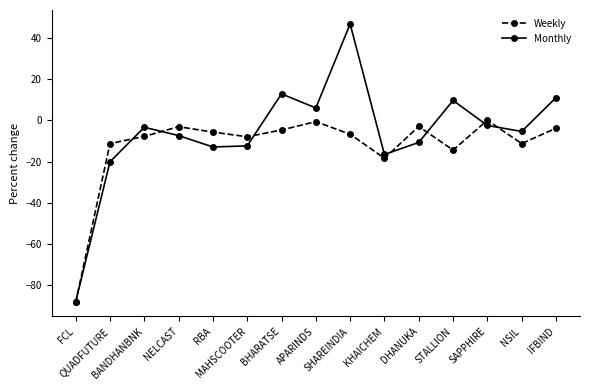

How many data points does each series have?

15